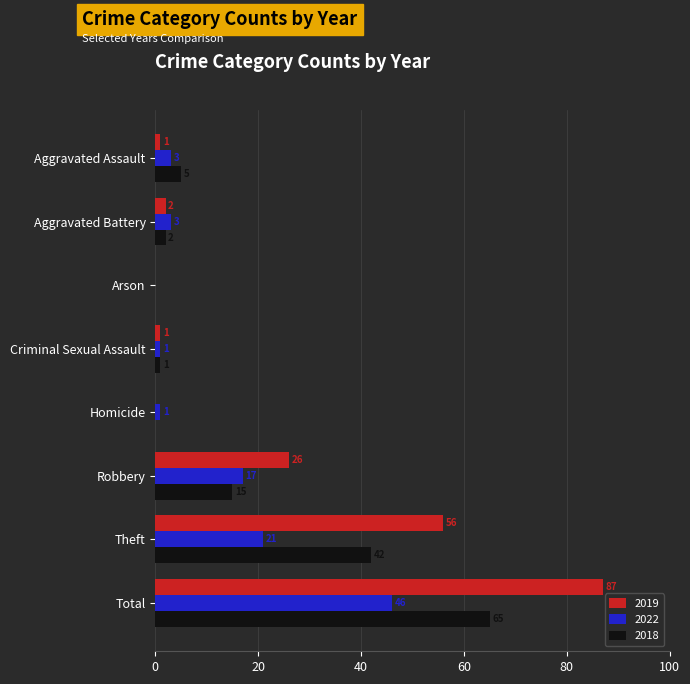

True or false: 2022 has a value of 3 at Aggravated Assault.

True